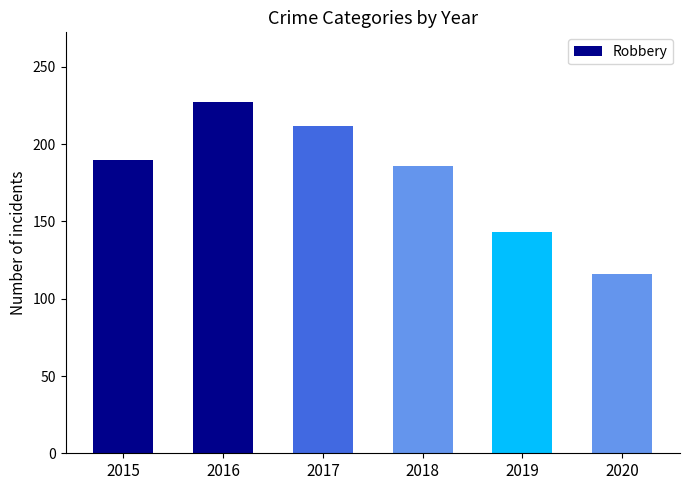

Is it true that the value at 2019 is 143?

True